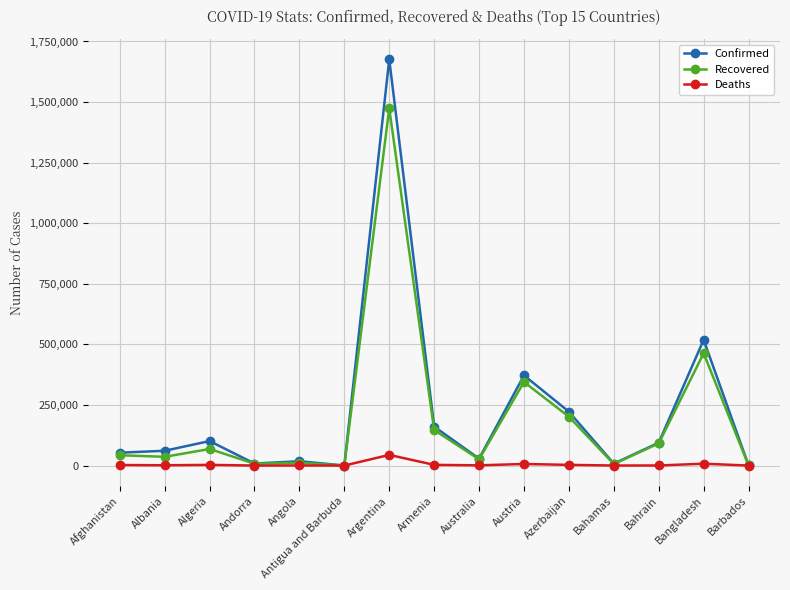

Rank the series by their maximum value, from lowest to highest.

Deaths, Recovered, Confirmed